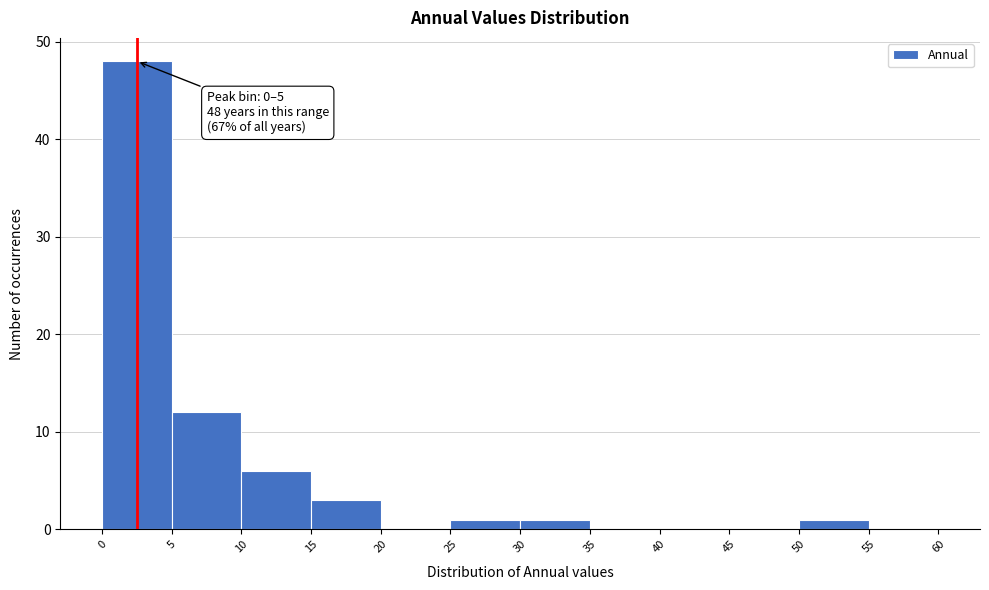

Over which range of the x-axis is the bar tallest?

0 to 5